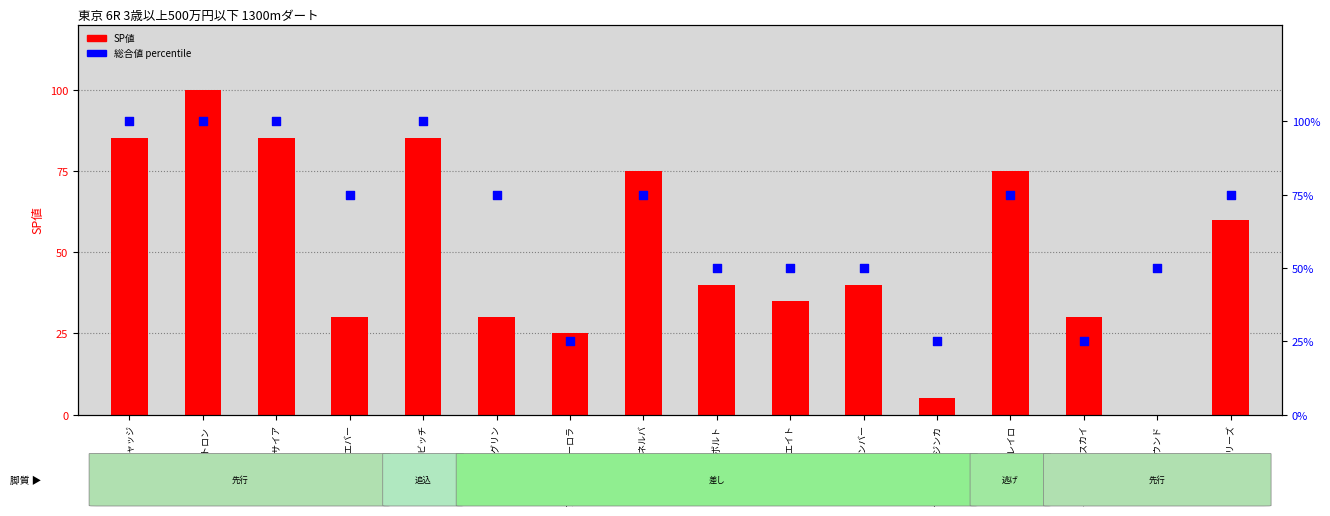

At how many categories does at least one series exceed 5?

16